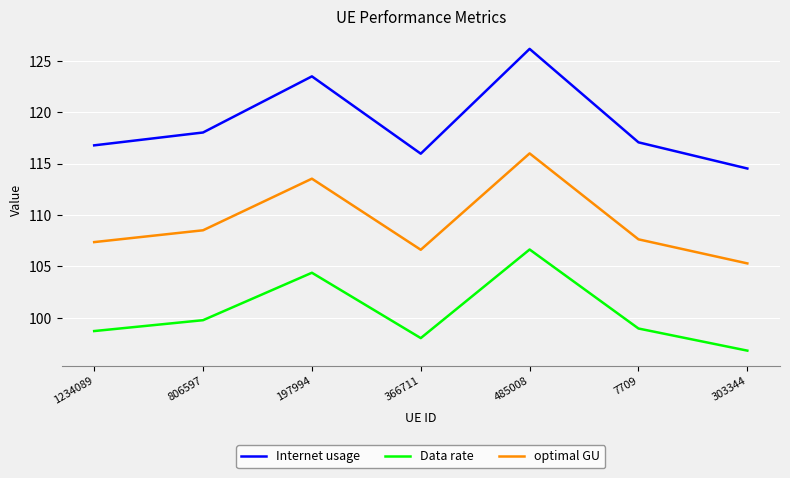

Which series has the largest range (max minus min)?

Internet usage